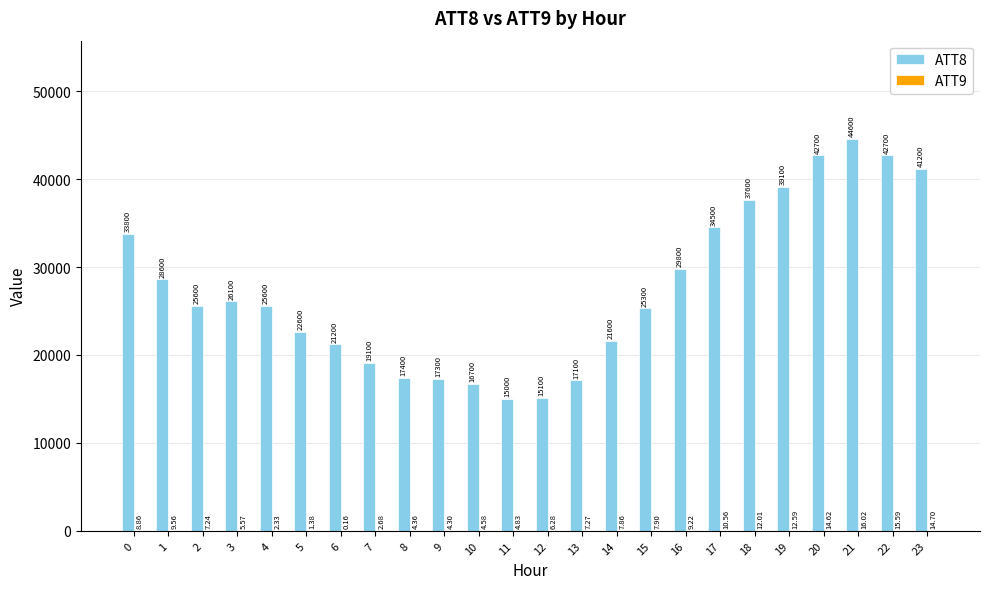

What is the sum of the ATT8 values at 6 and 23?

62400.0